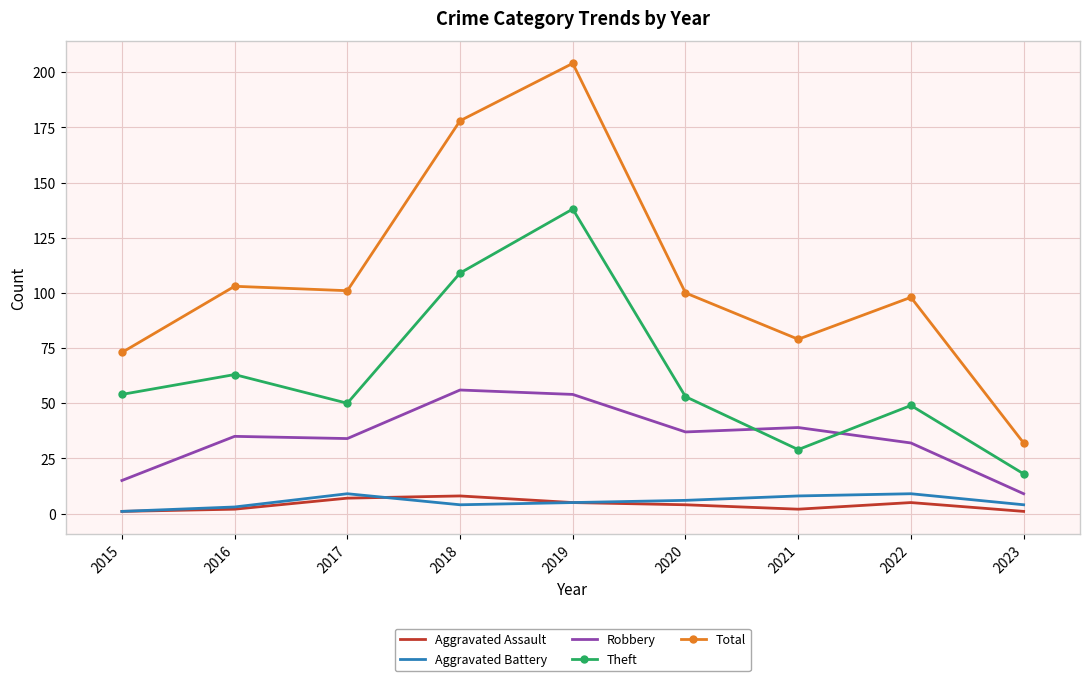

Read the Robbery value at 2016, to the nearest 5.

35